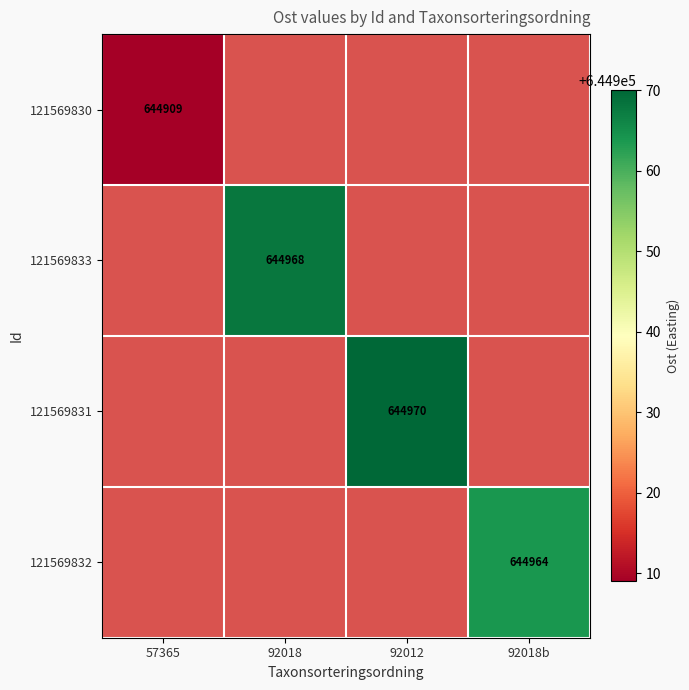

The 121569831 series shows 644970 at 92012. True or false?

True